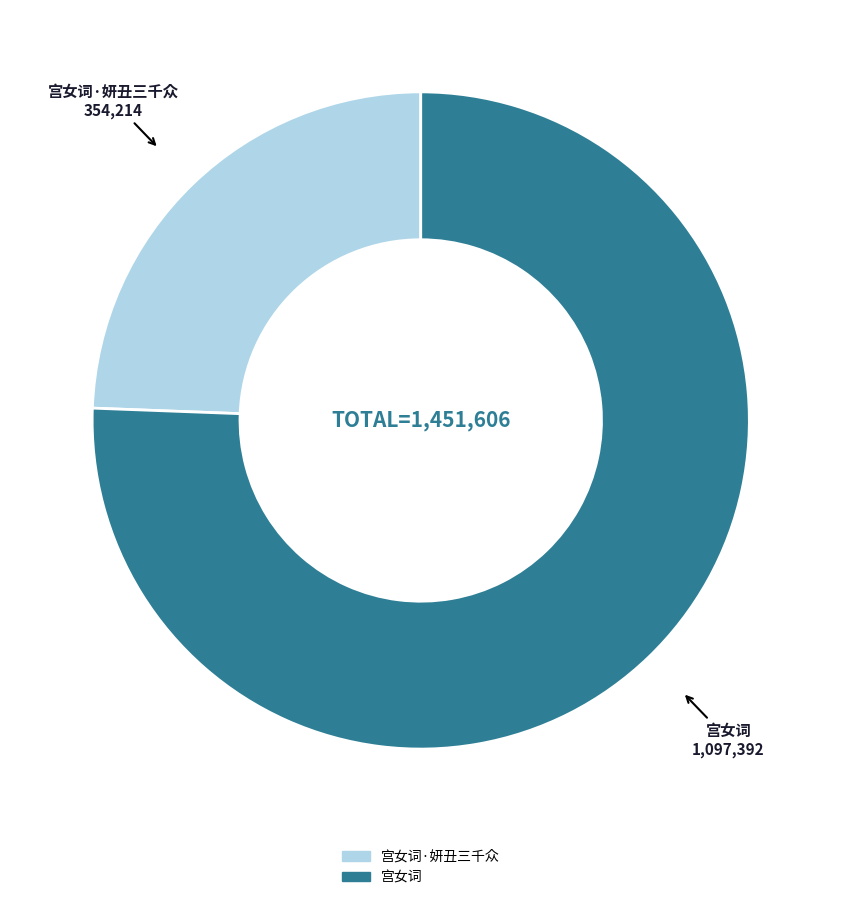

Is there a majority slice in this chart?

Yes